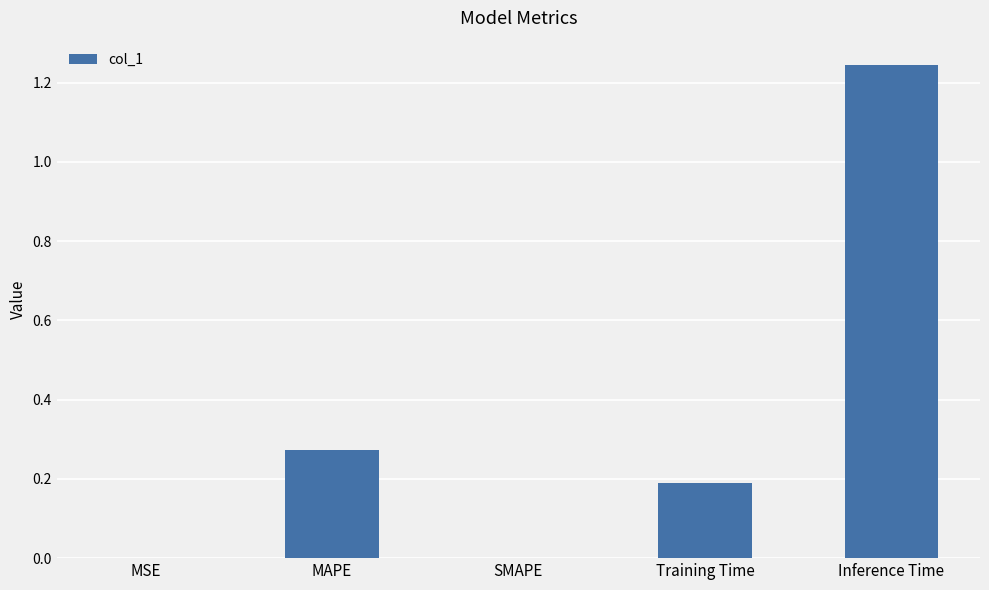

Is it true that the value at Training Time is 0.3?

False